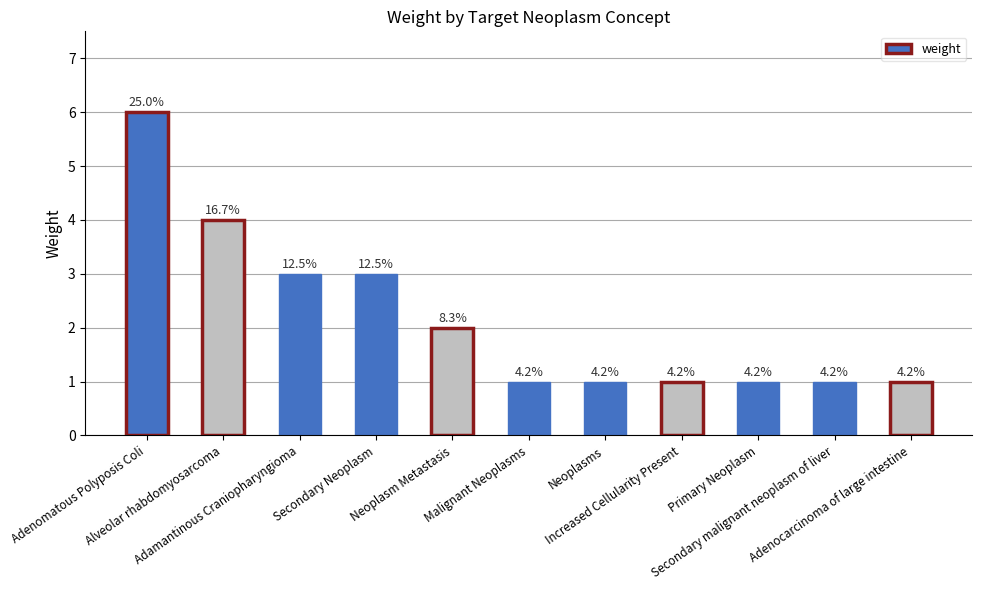

Are the bars horizontal?

No